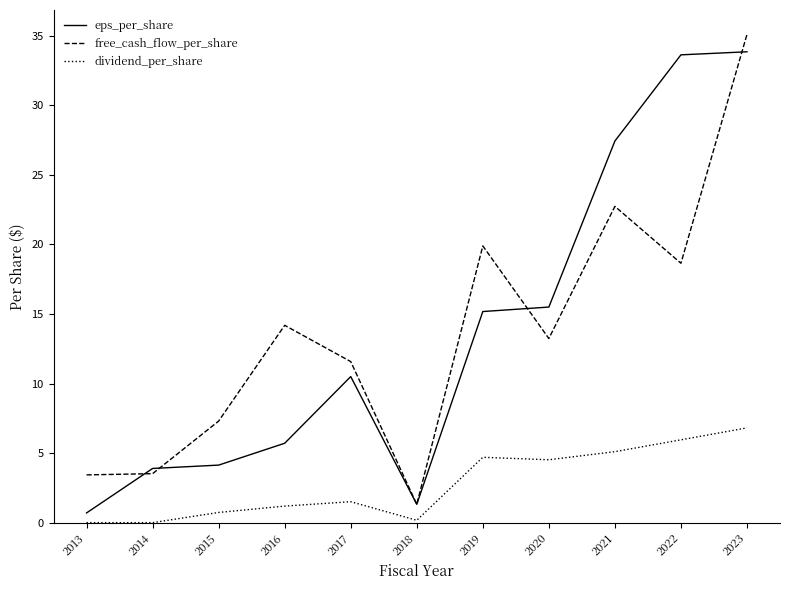

Which series has the largest range (max minus min)?

free_cash_flow_per_share